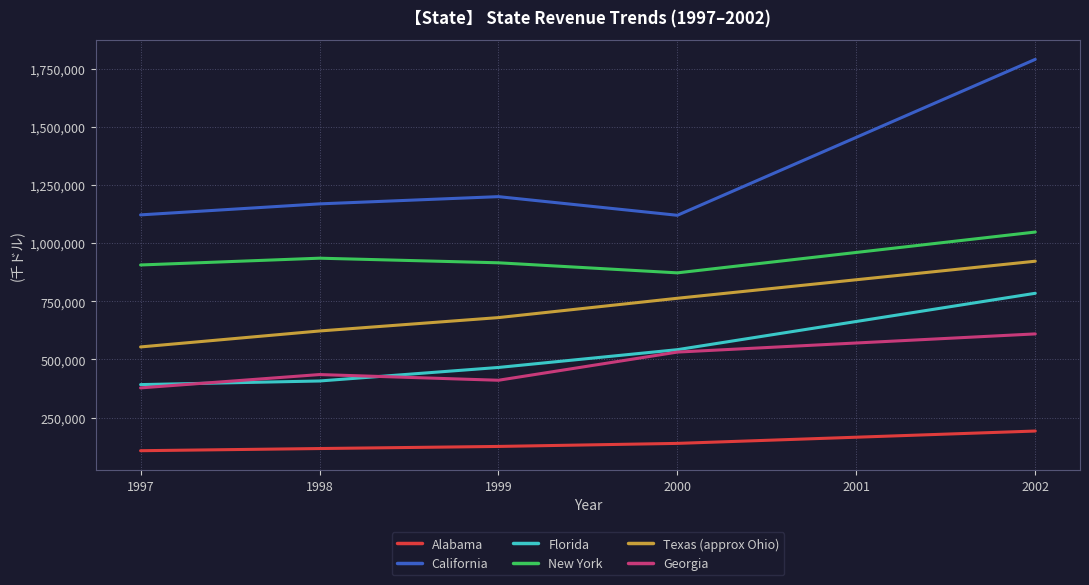

What value does the New York series have at 2001?

960137.0